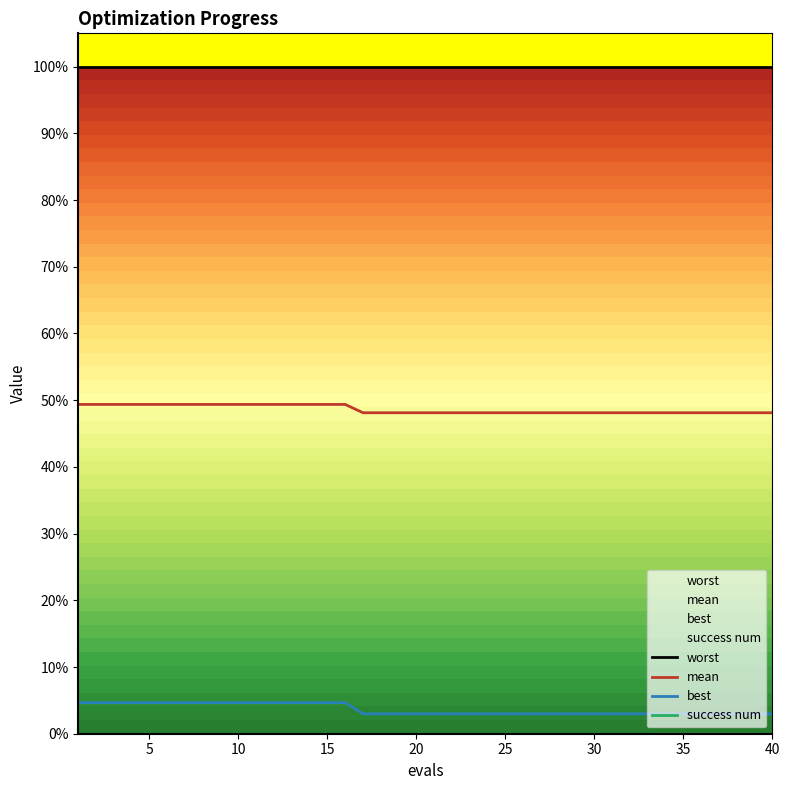

True or false: best and mean intersect in this chart.

False